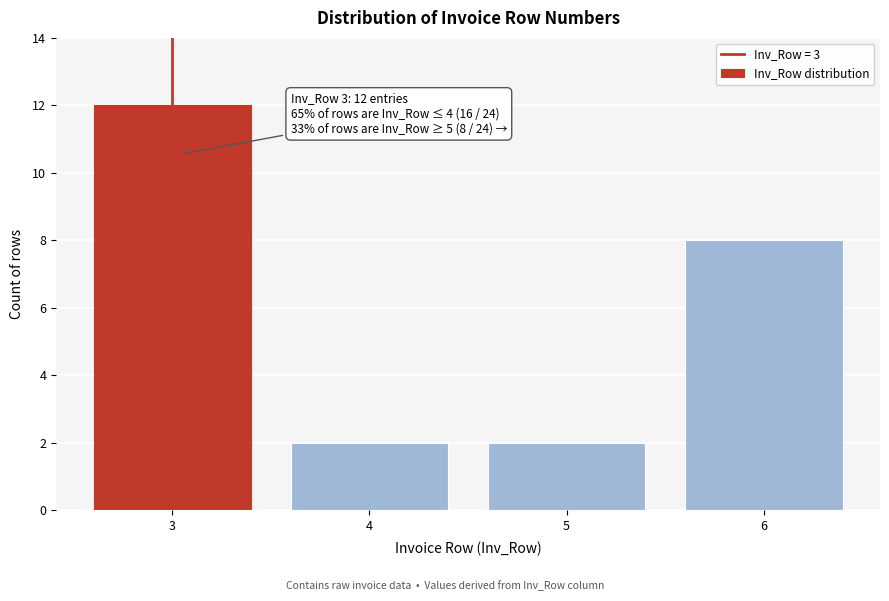

Reading left to right, list all the values displayed in this chart.

12	2	2	8